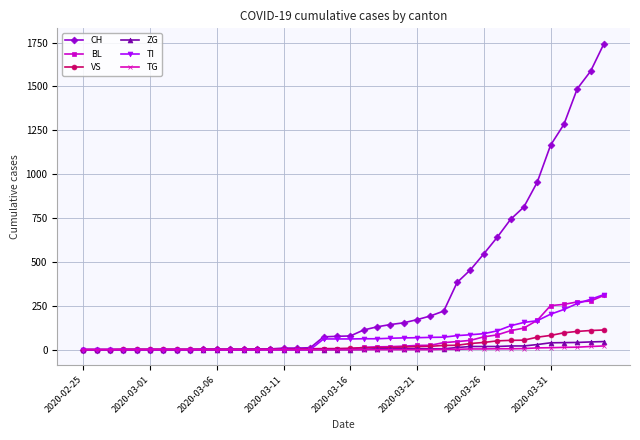

What is the maximum value for TI?

314